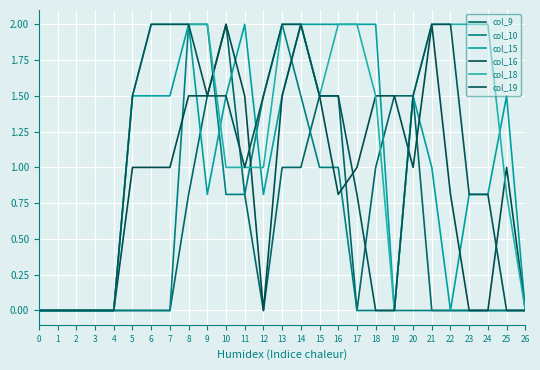

What is the sum of the col_10 values at 14 and 4?

1.5